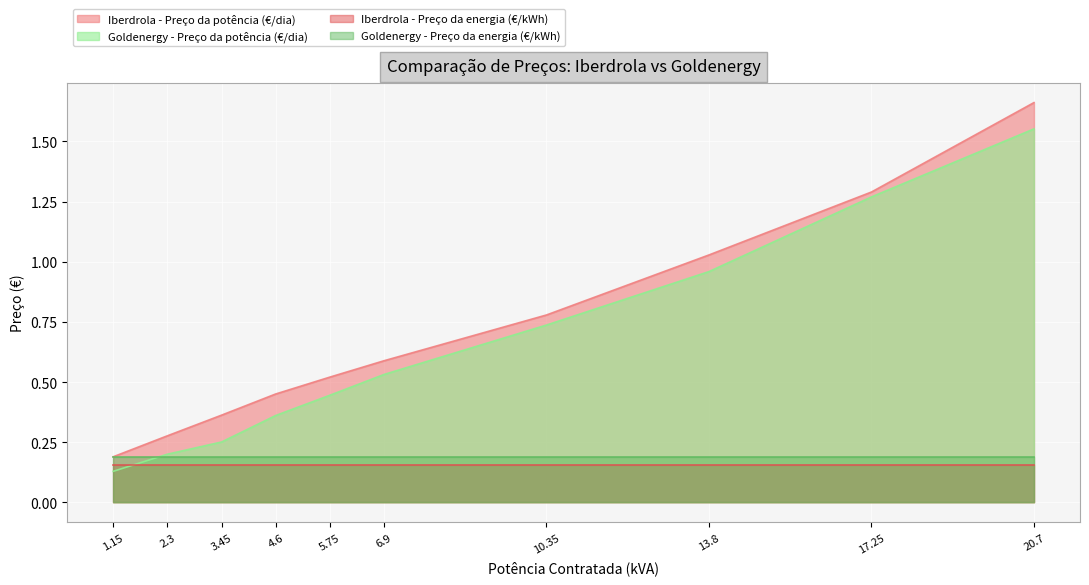

True or false: Goldenergy - Preço da potência (€/dia) and Iberdrola - Preço da potência (€/dia) cross at least once.

False